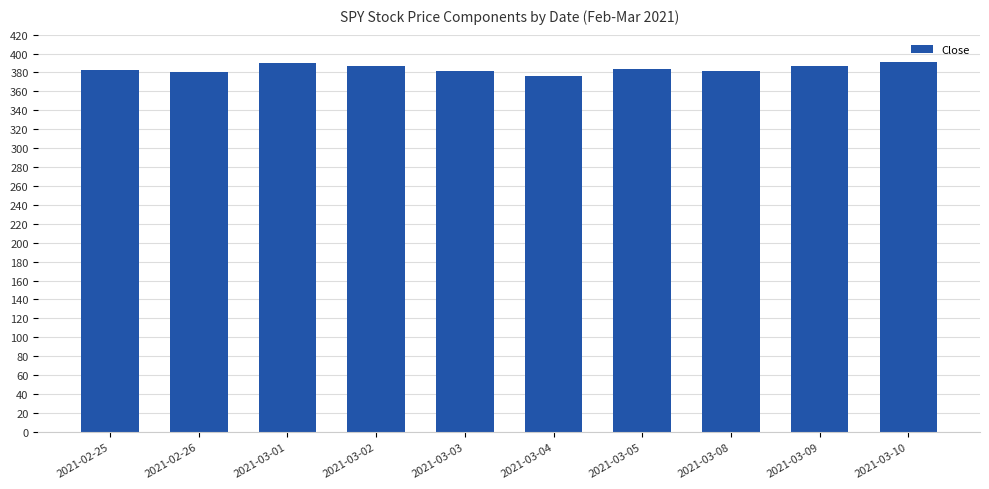

Which has a higher value, 2021-02-26 or 2021-03-02?

2021-03-02